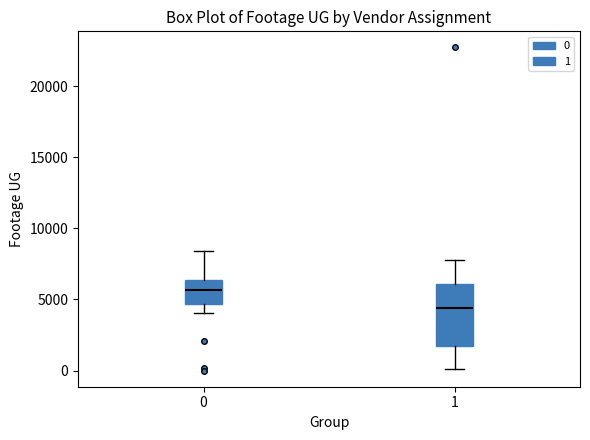

Where does the median line of the box at x = 1 sit on the y-axis? The values are not printed on the chart, so give them approximately, as read against the axis.

4500